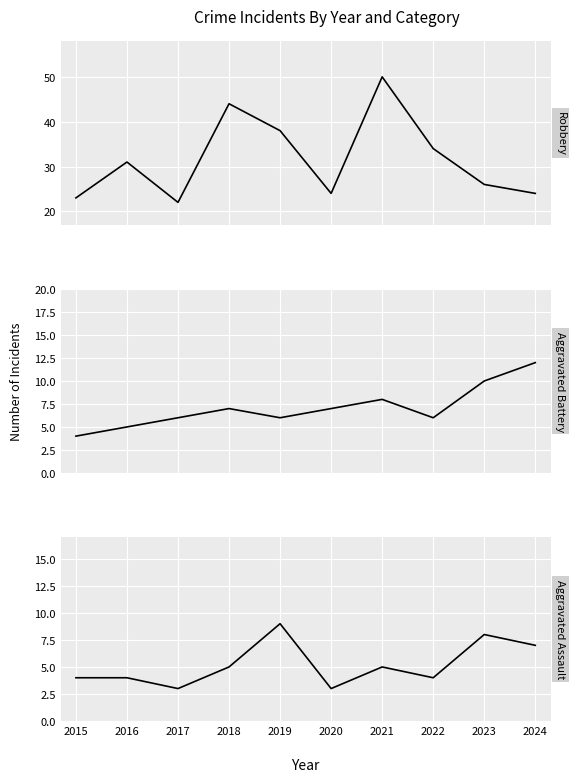

What is the difference between the second highest and minimum values in the Robbery series?

22